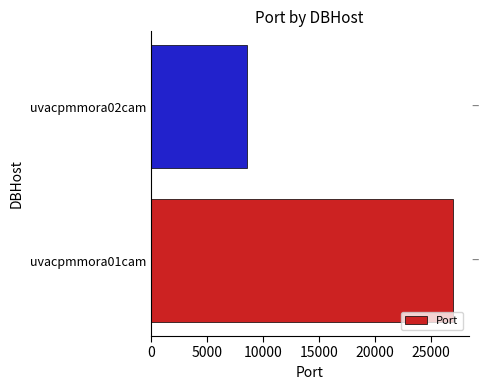

Reading bottom to top, transcribe all the data shown in this chart.

uvacpmmora01cam=26977	uvacpmmora02cam=8533